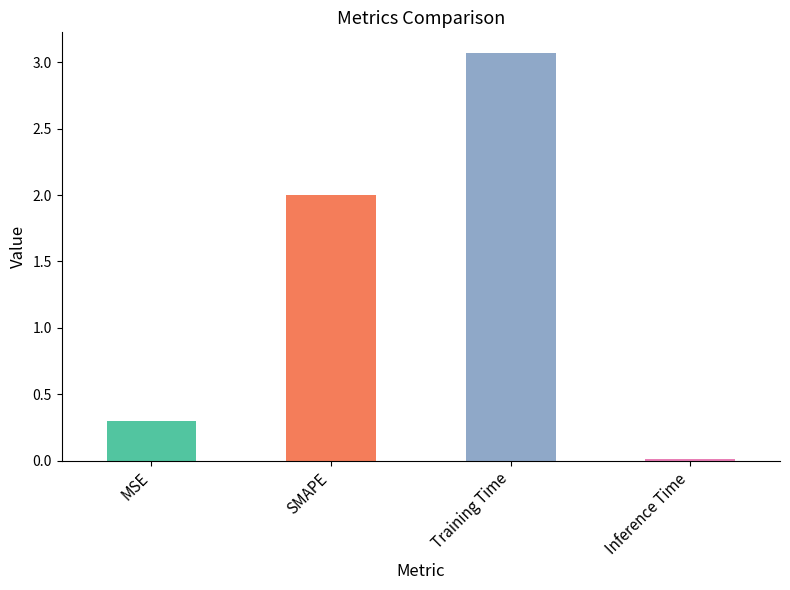

What is the change in value from SMAPE to Inference Time?

-2.0